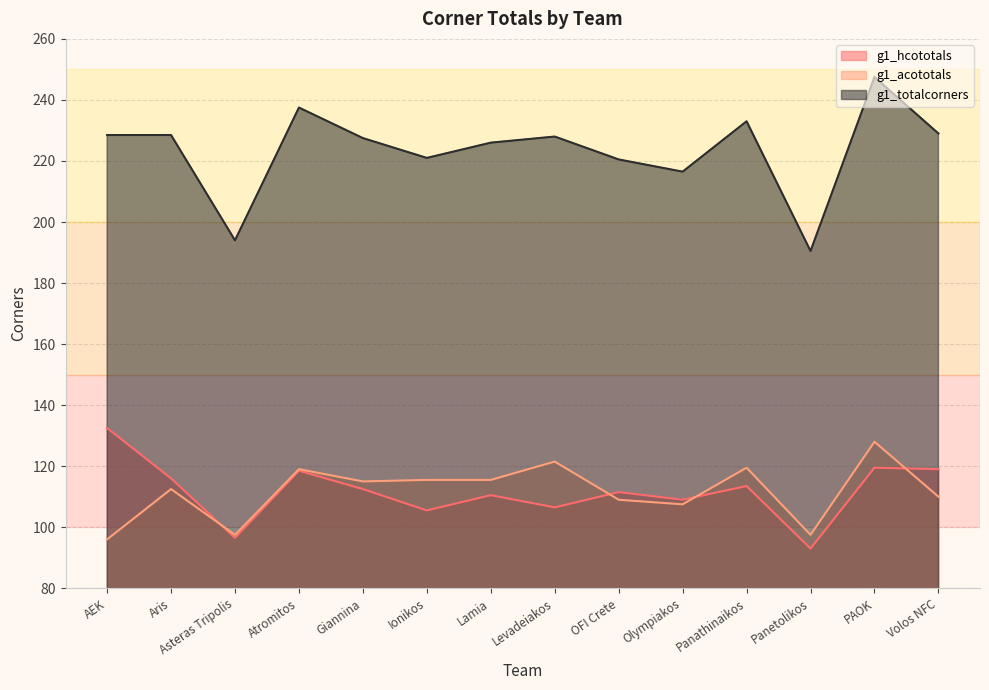

What is the difference between the second highest and second lowest values in the g1_hcototals series?

23.0